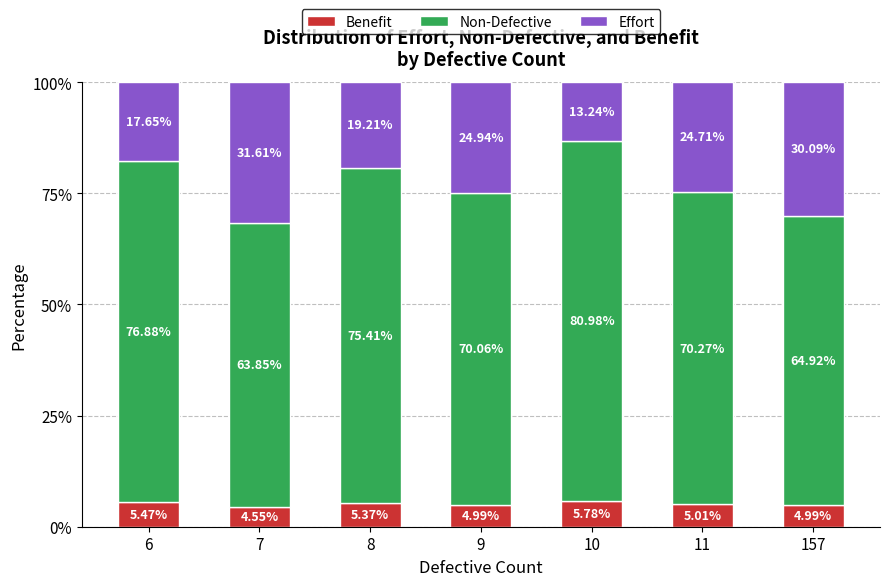

What is the total value across all series at 9?

100.0